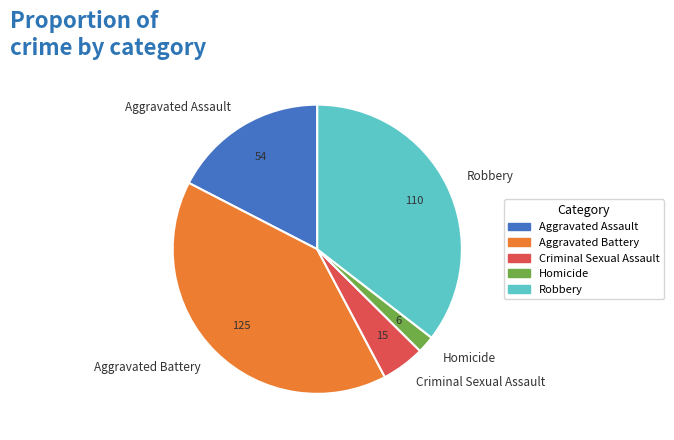

Does Aggravated Battery account for over 50% of the chart?

No